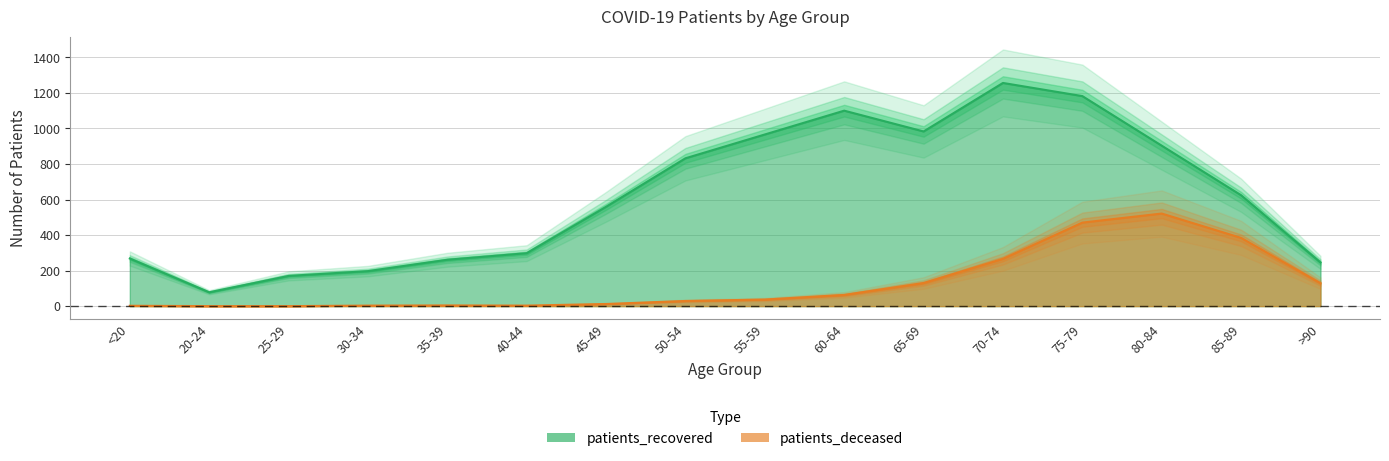

The value of patients_deceased at 25-29 is 0. True or false?

True